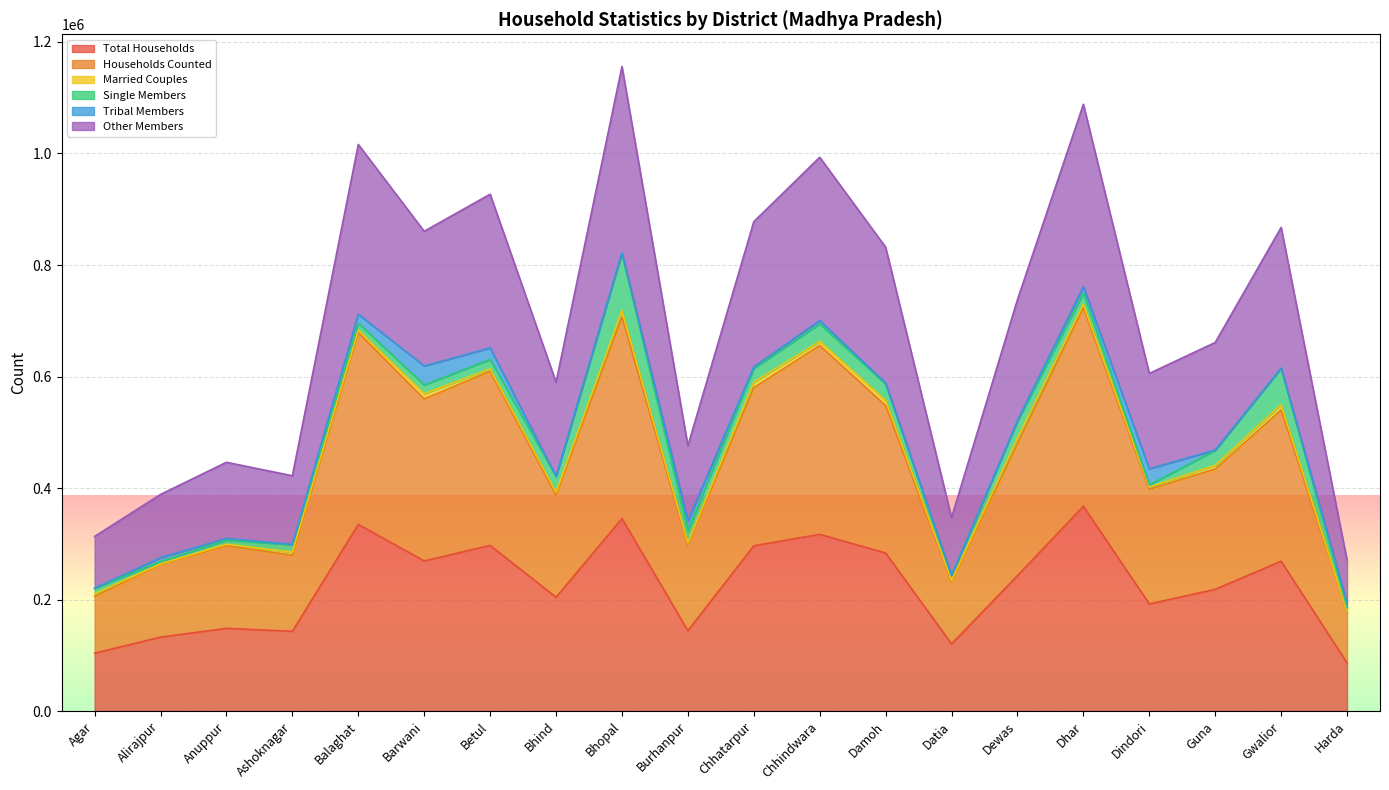

Does the chart display data point markers on the line(s)?

No